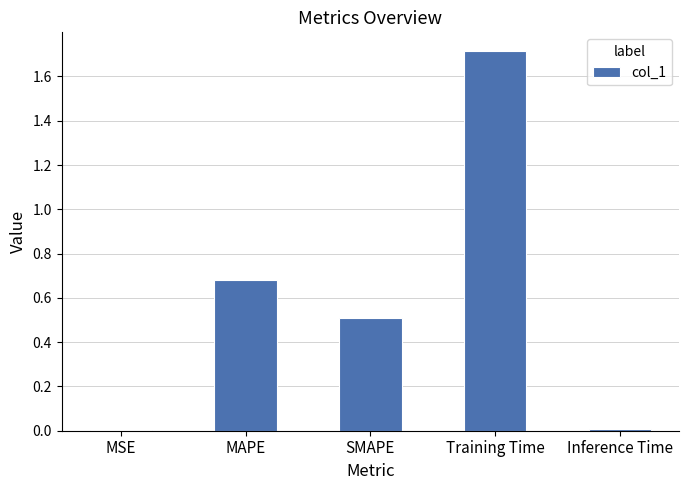

What is the sum of all values?

2.9